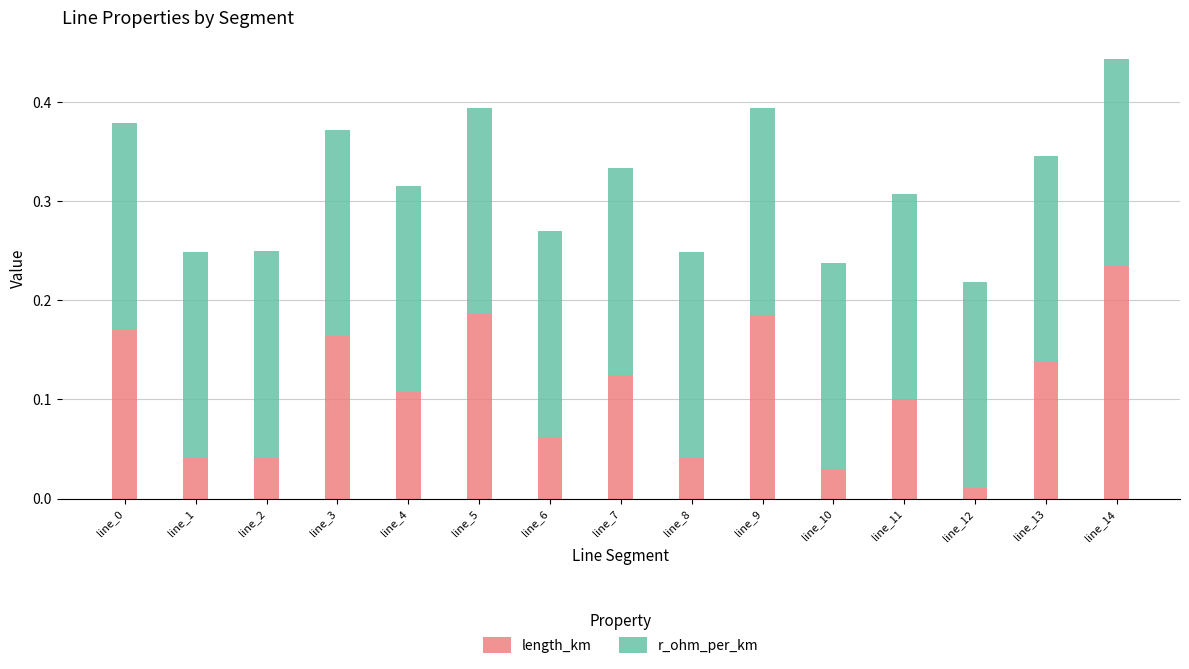

Where is length_km nearest to the value 0?

line_12